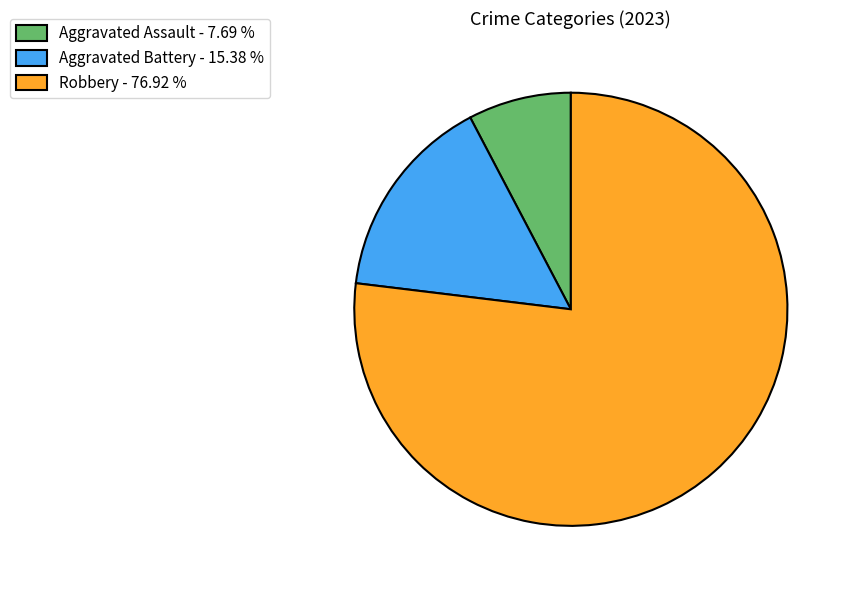

Which slice is the smallest?

Aggravated Assault - 7.69 %